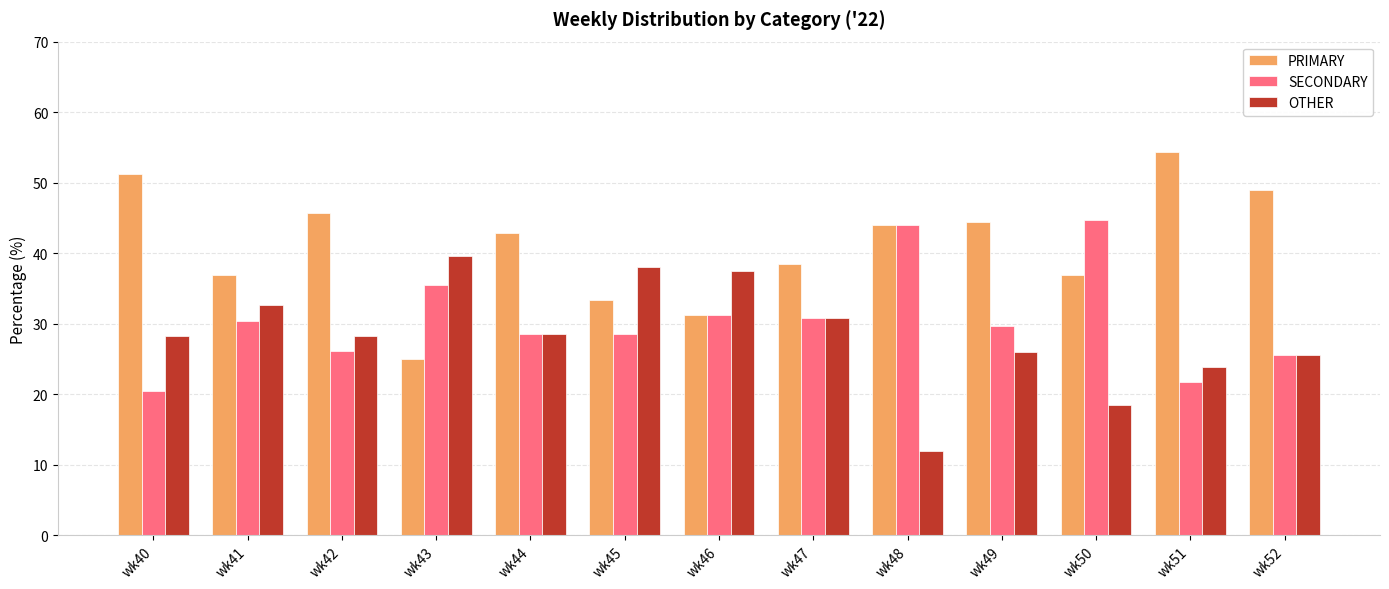

What is the difference between the second highest and minimum values in the SECONDARY series?

23.5